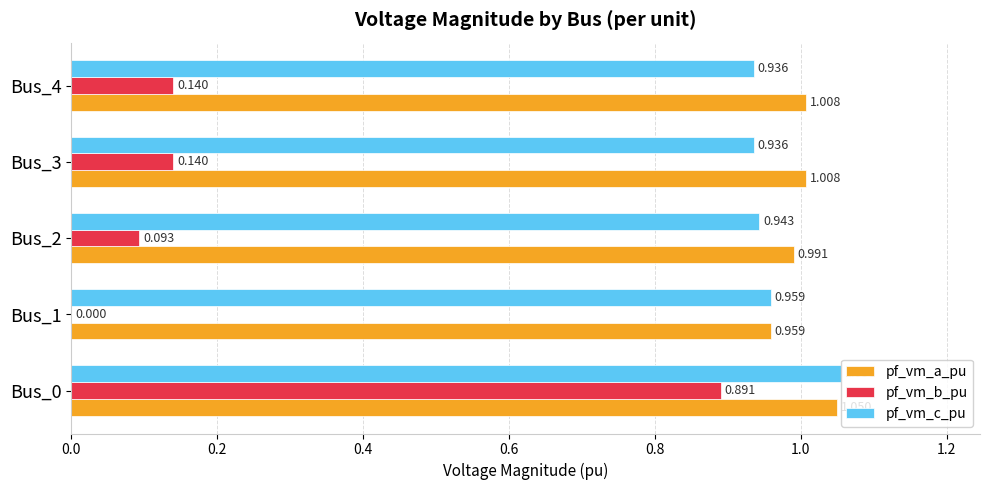

Is the value of pf_vm_a_pu at Bus_3 greater than the value of pf_vm_c_pu at Bus_3?

Yes